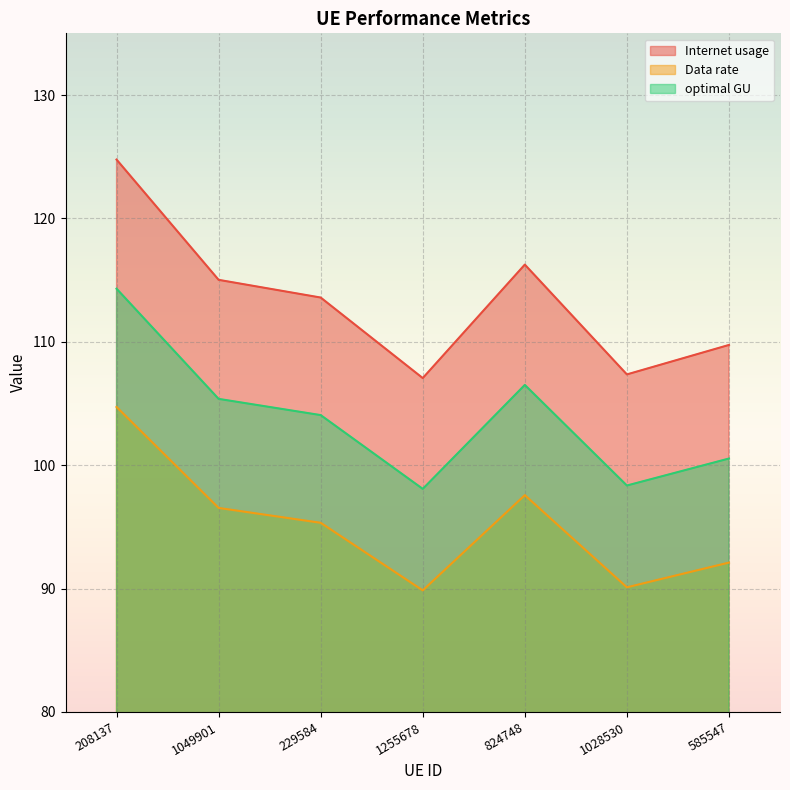

Where is the first local minimum for Internet usage?

1255678